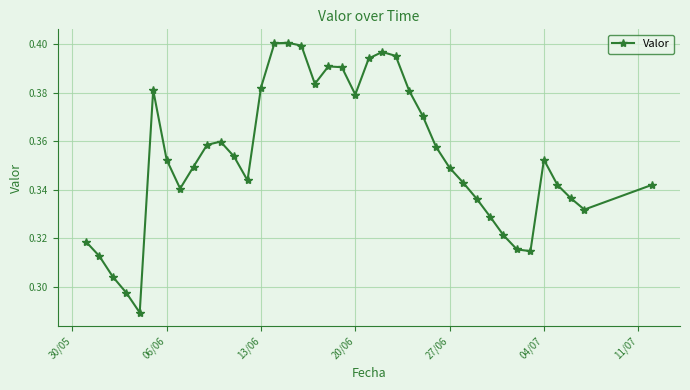

Count the values in the range 0 to 1.

39